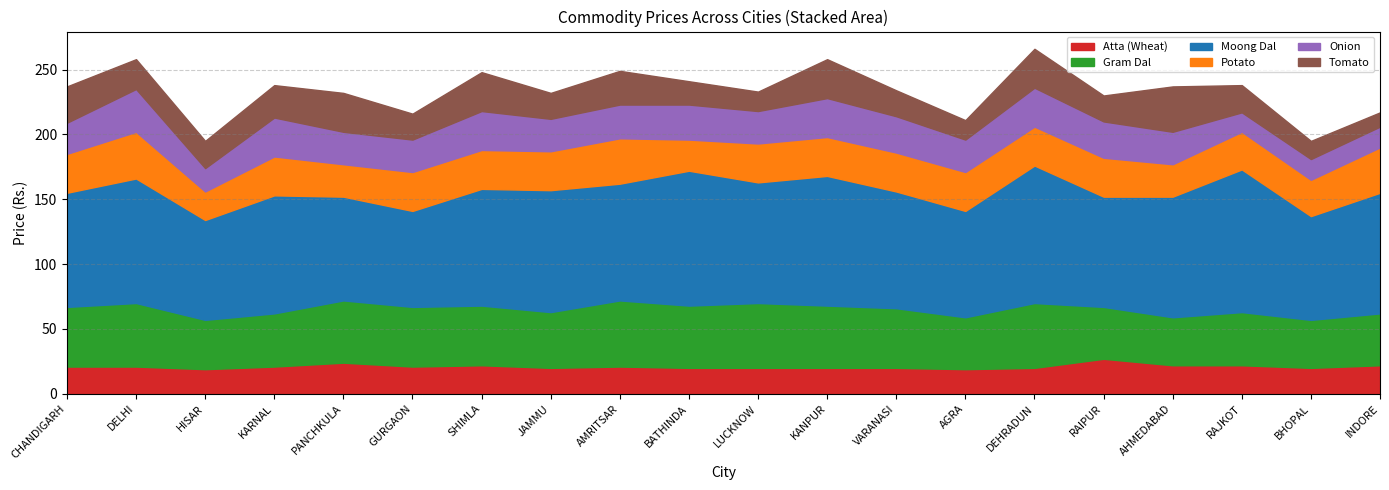

At which category is the sum across all series the highest?

DEHRADUN